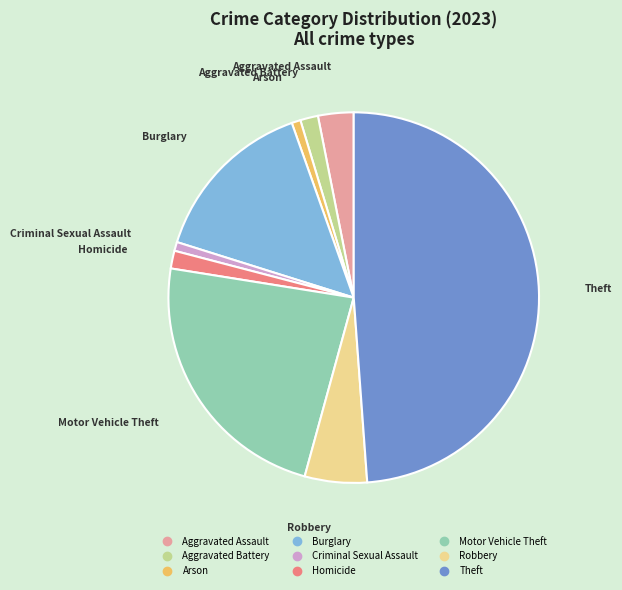

Do Theft and Motor Vehicle Theft together represent more than half of the pie?

Yes